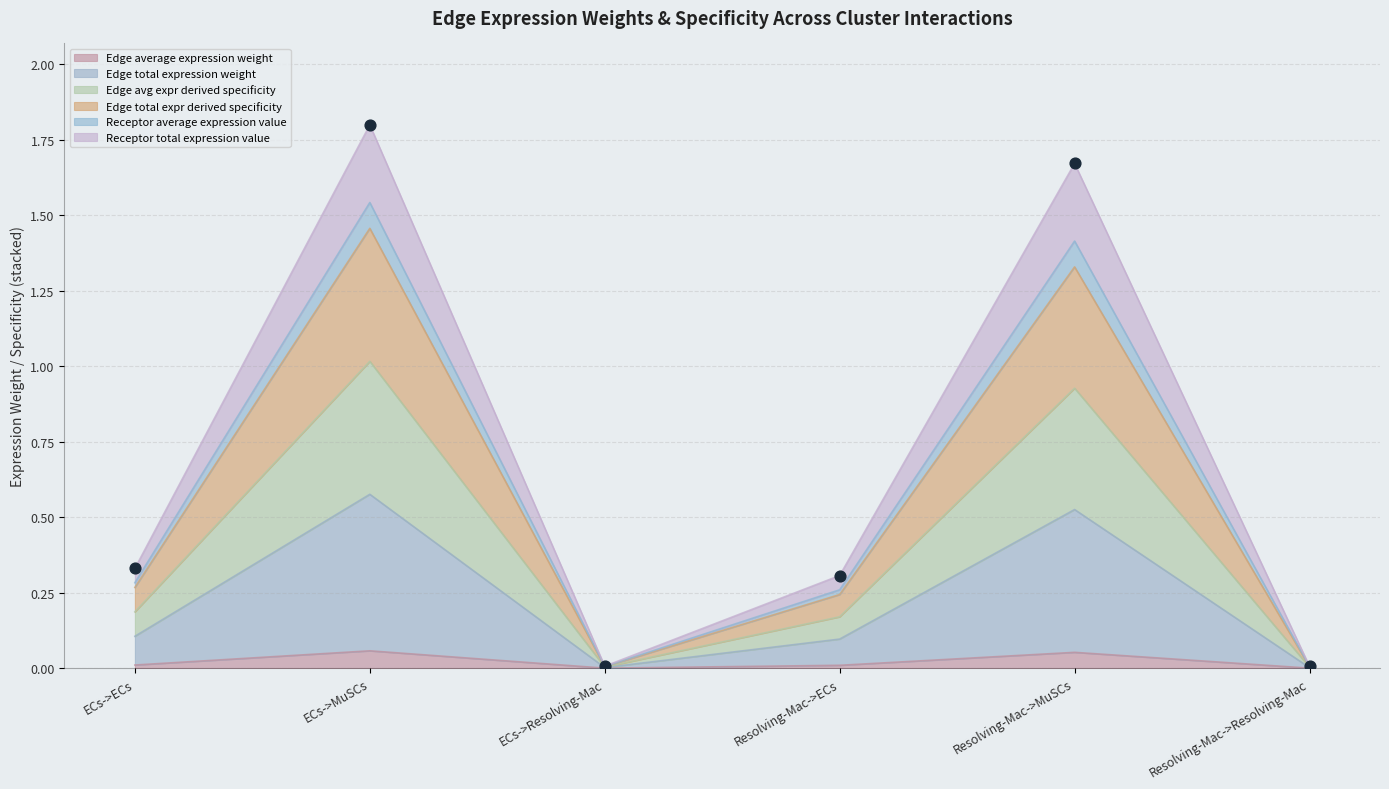

Is it true that Edge average expression weight equals 0.0 at Resolving-Mac->Resolving-Mac?

True